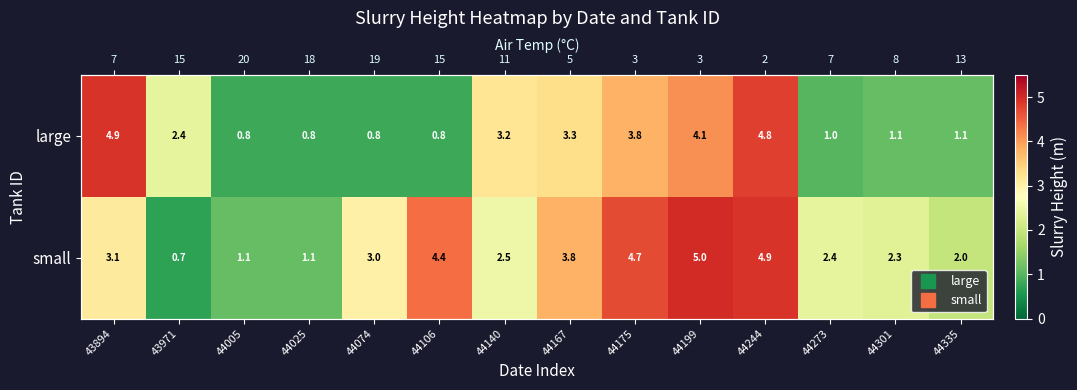

True or false: large has a value of 2.4 at 43971.

True